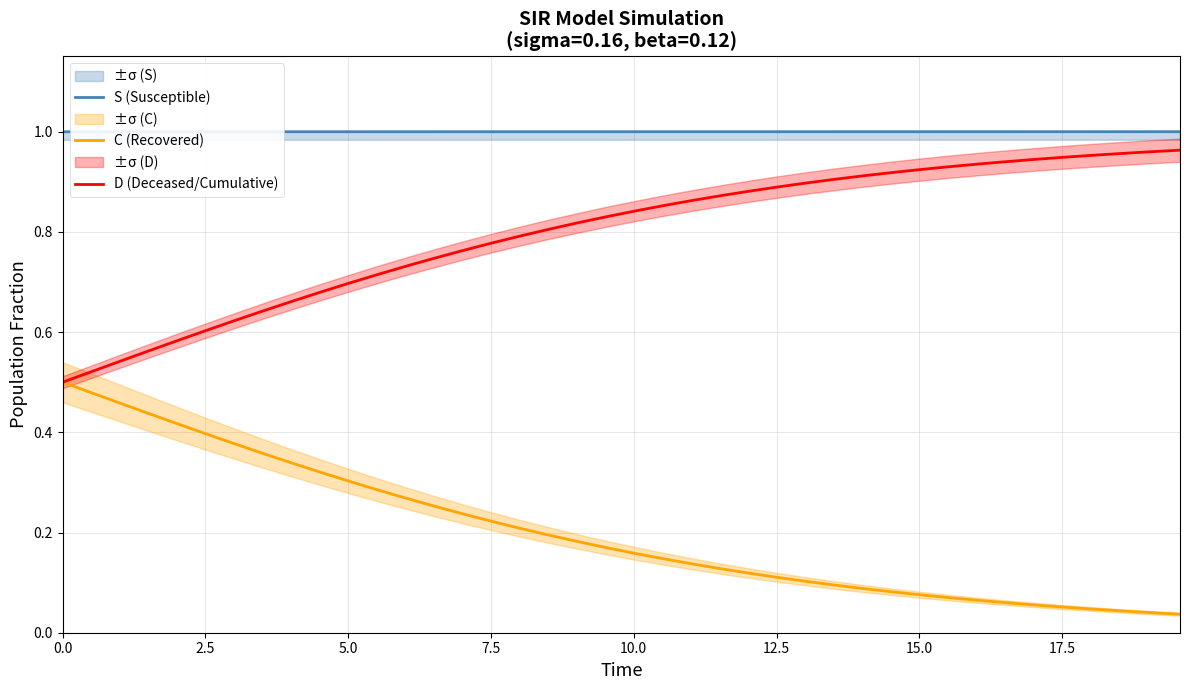

True or false: D (Deceased/Cumulative) and S (Susceptible) cross at least once.

False